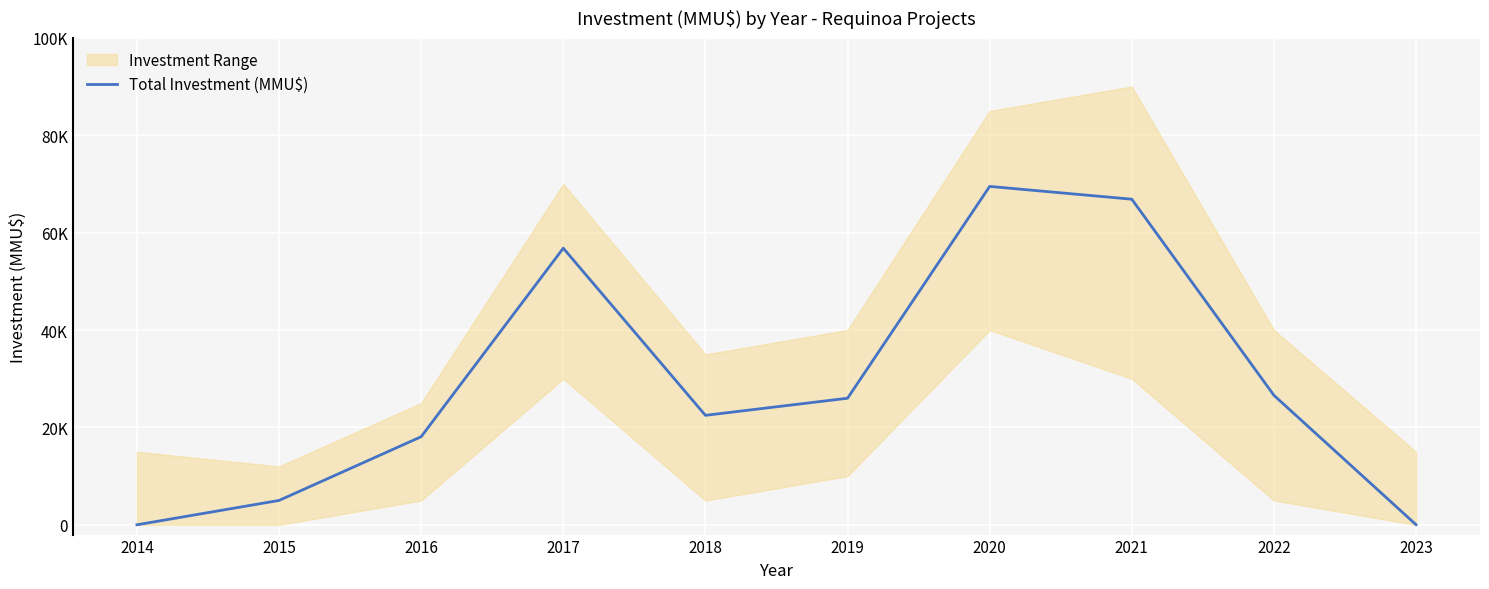

What is the greatest value displayed?

69500